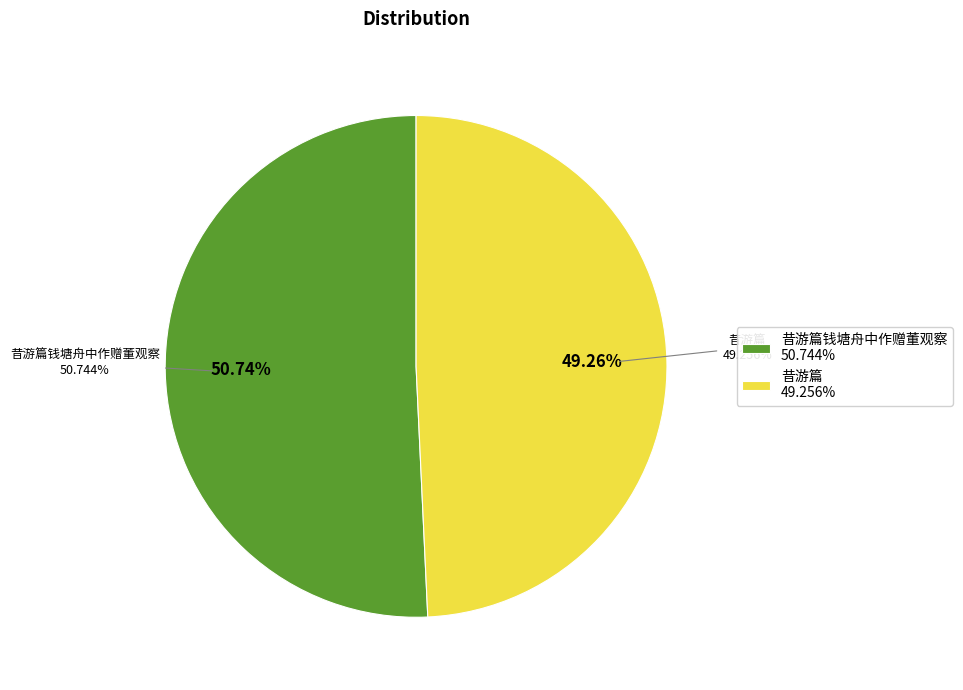

To the nearest percent, what is the difference between the largest and smallest slice percentages?

1%